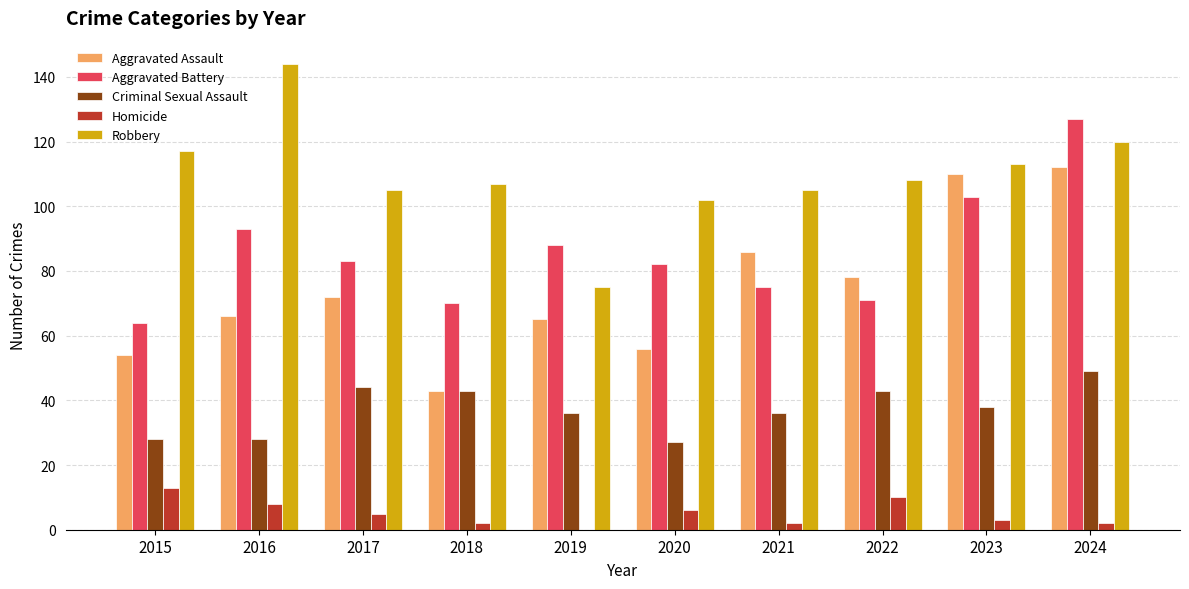

How many series are shown in this chart?

5